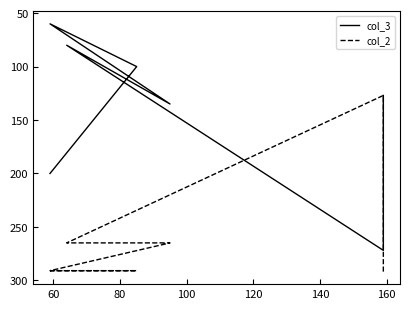

Which series has the largest total across all categories?

col_2